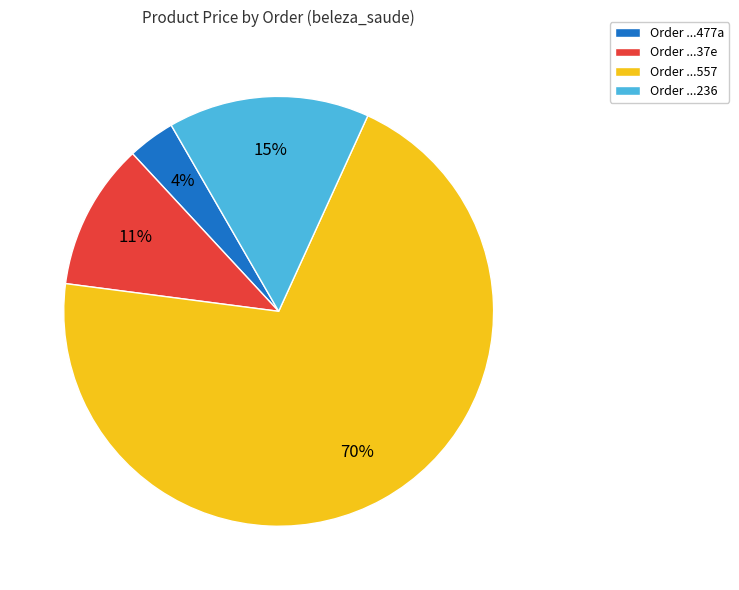

To the nearest percent, what portion does Order ...557 represent?

70%